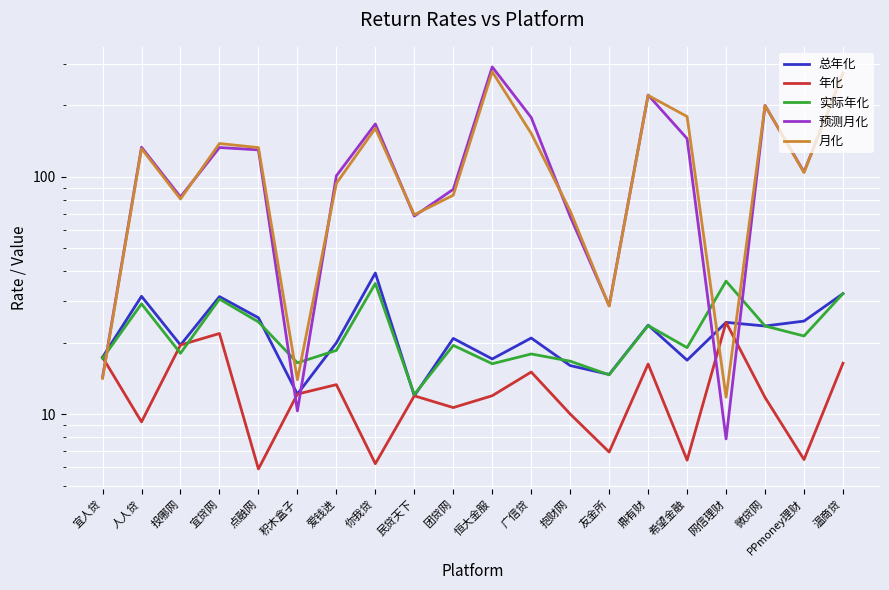

Rank the categories by 实际年化 value from highest to lowest.

网信理财, 你我贷, 温商贷, 宜贷网, 人人贷, 点融网, 鼎有财, 微贷网, PPmoney理财, 团贷网, 希望金融, 爱钱进, 投哪网, 广信贷, 宜人贷, 抱财网, 积木盒子, 恒大金服, 友金所, 民贷天下